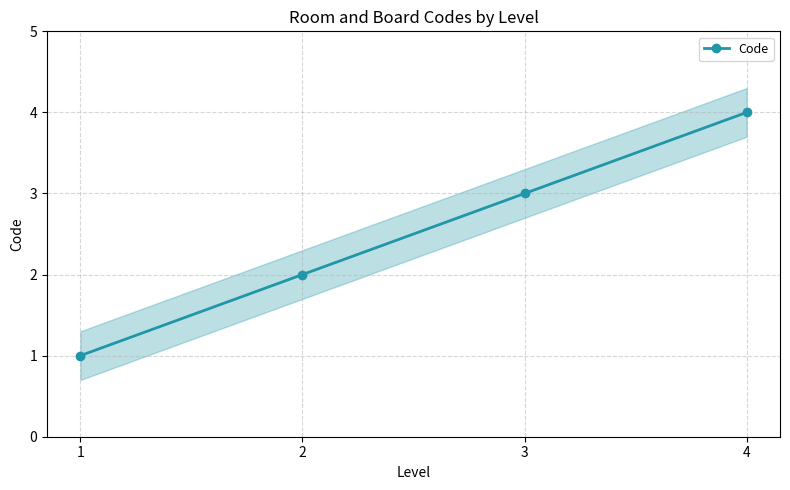

Reading left to right, transcribe all the data shown in this chart.

1	2	3	4